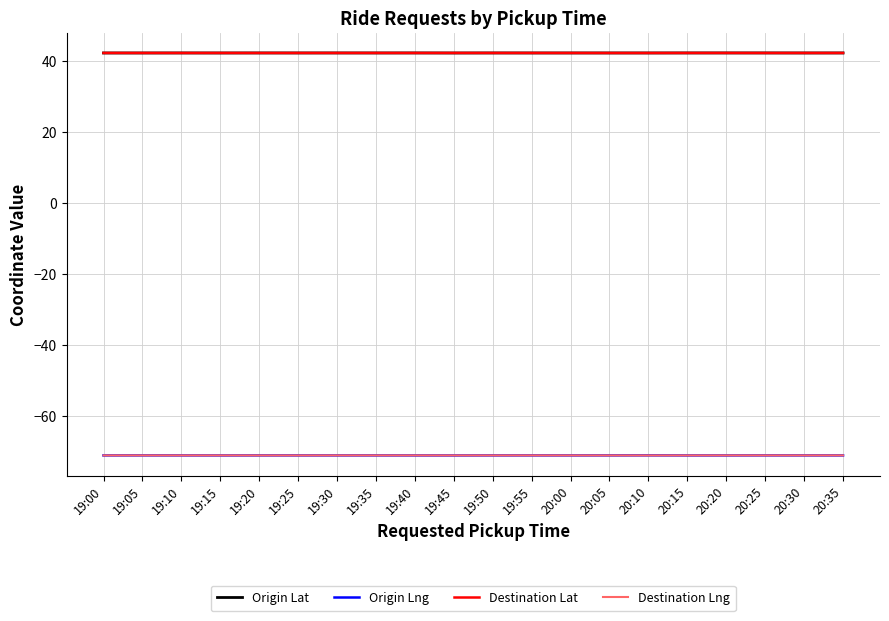

The value of Origin Lng at 20:10 is -98.8. True or false?

False